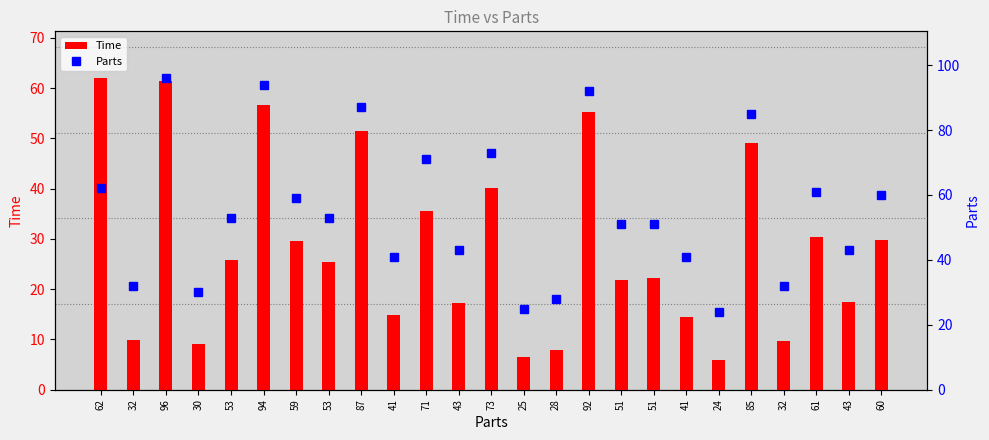

What is the maximum value for Time?

62.0